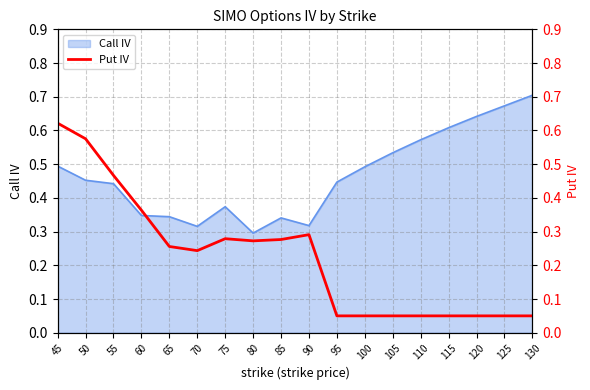

Reading left to right, what are all the values shown in this chart?

0.6	0.6	0.5	0.4	0.3	0.2	0.3	0.3	0.3	0.3	0.1	0.1	0.1	0.1	0.1	0.1	0.1	0.1